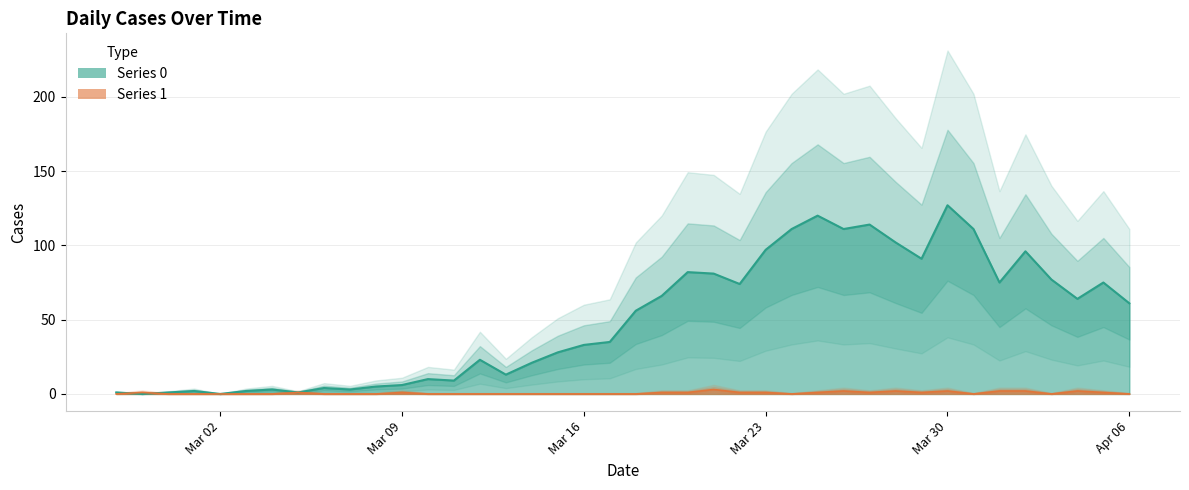

What is the label of the 24th point from the right?

2020-03-14